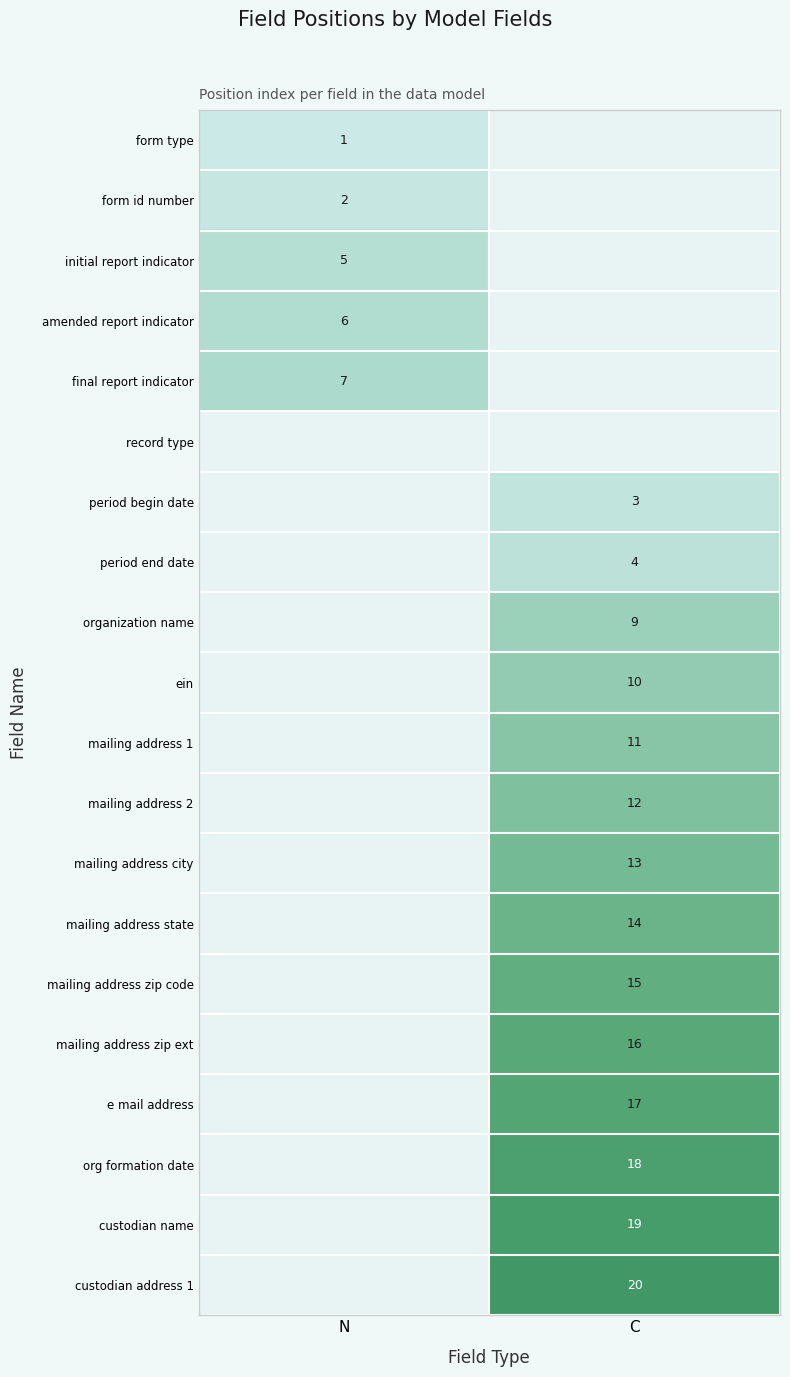

The period begin date series shows 3 at C. True or false?

True